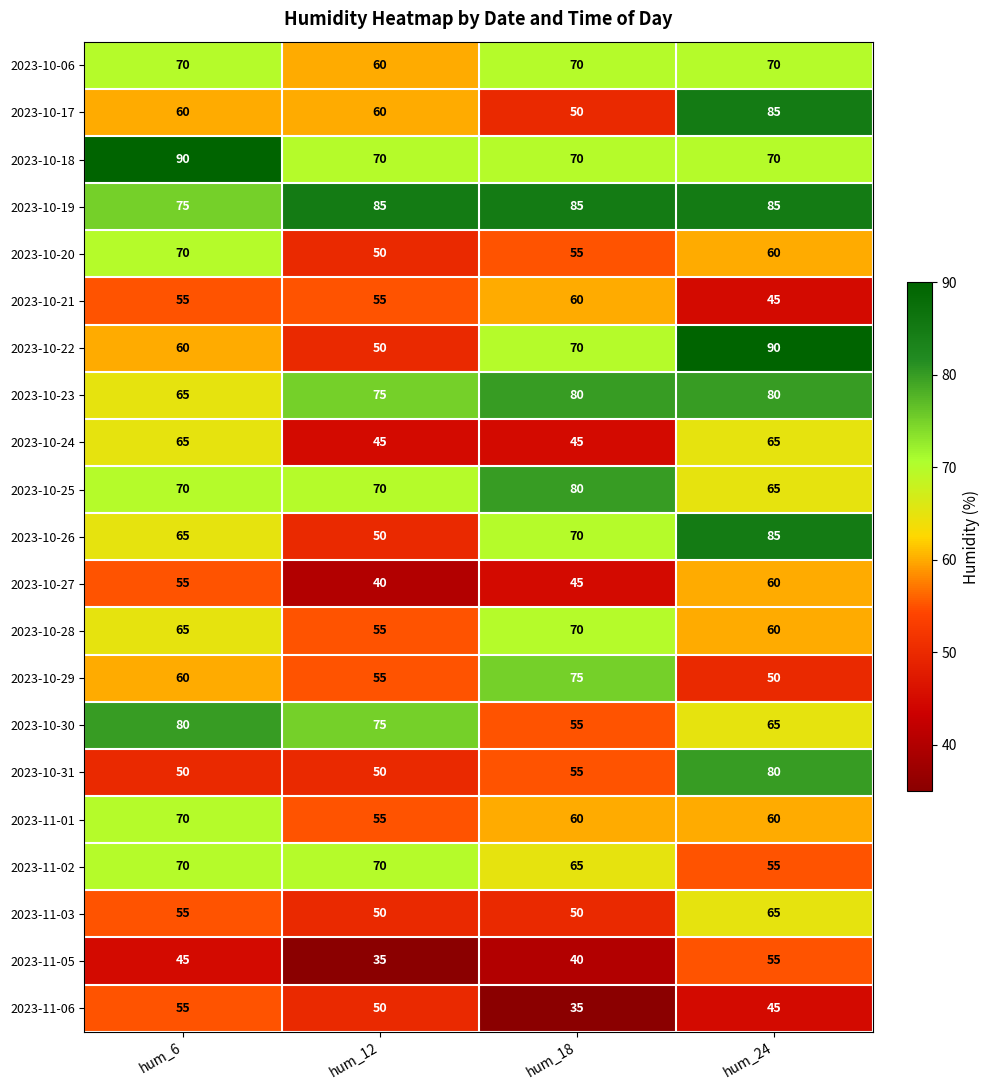

Which series has the largest total across all categories?

2023-10-19